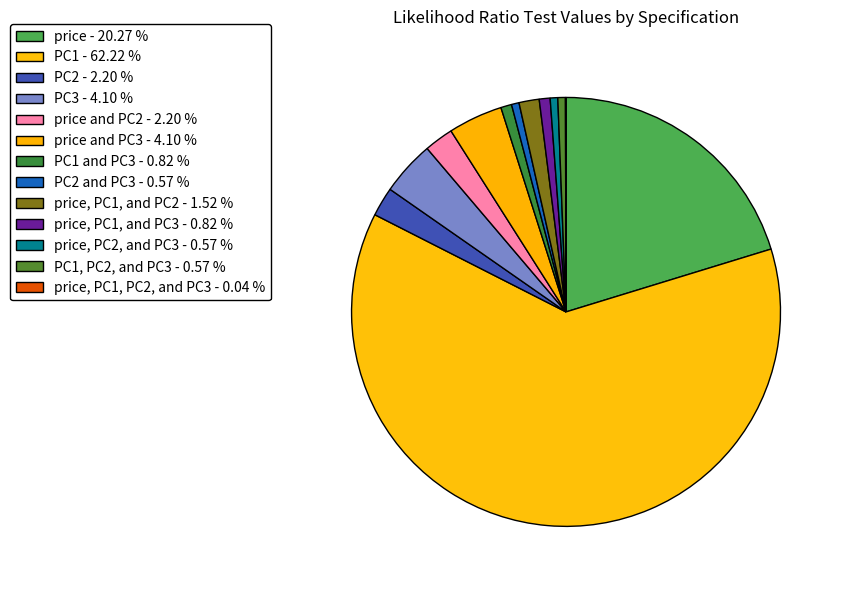

Which category accounts for the majority?

PC1 - 62.22 %